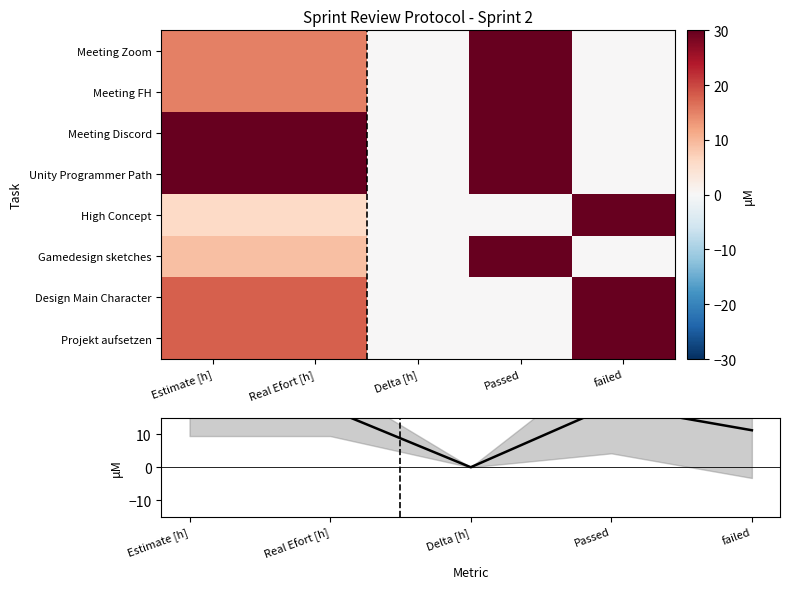

Rank the series at Estimate [h] from highest to lowest value.

Meeting Discord, Unity Programmer Path, Design Main Character, Projekt aufsetzen, mean, Meeting Zoom, Meeting FH, Gamedesign sketches, High Concept